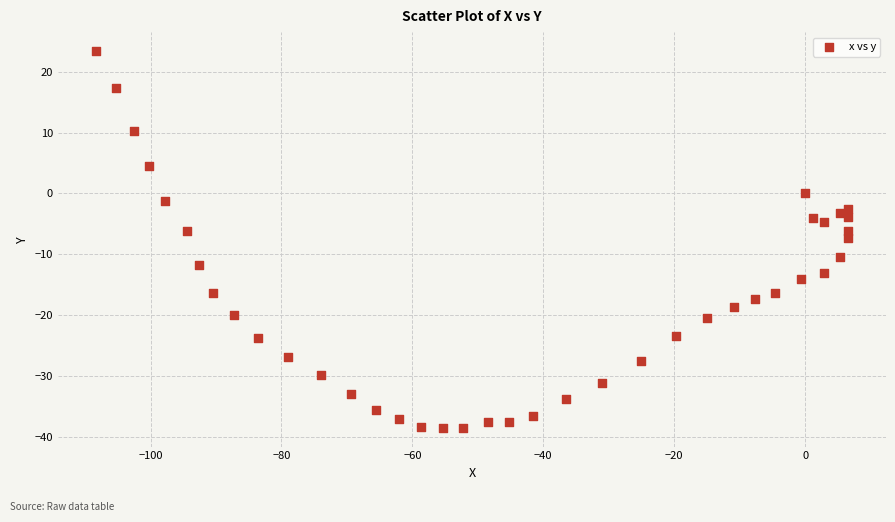

What is the range of Y values (max minus min)?

61.9